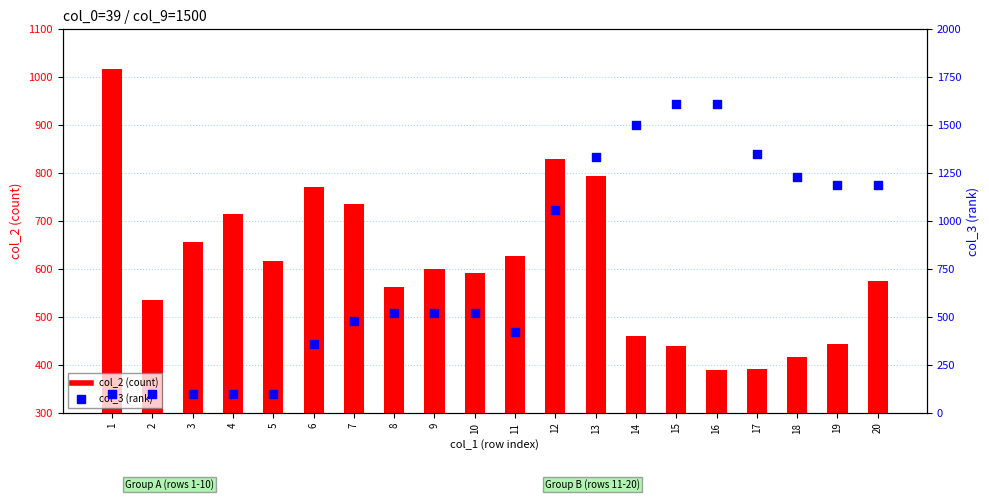

What are all the series names shown in the legend?

col_2 (count), col_3 (rank)